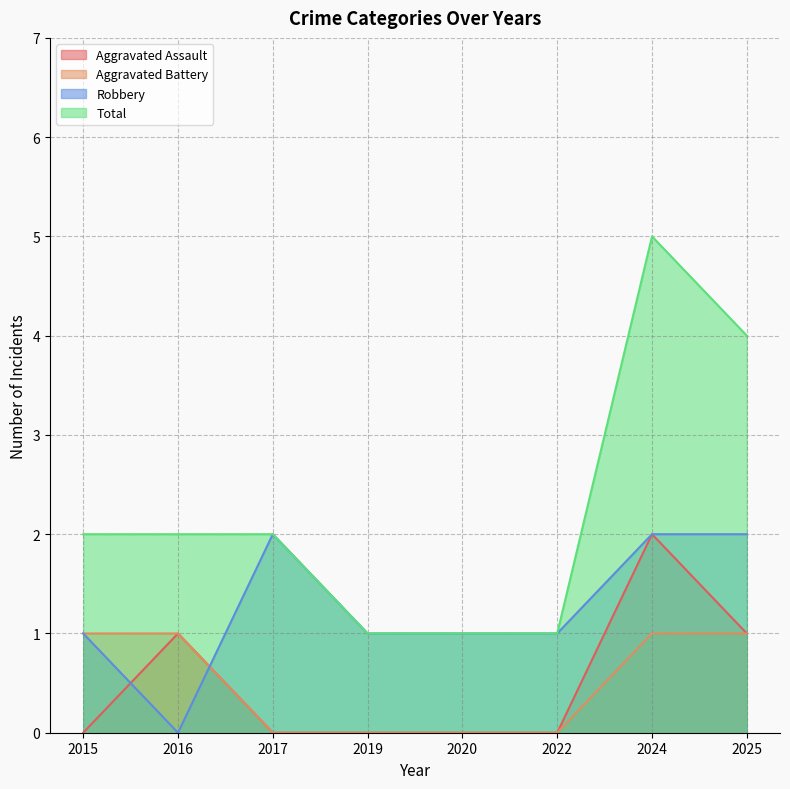

At which category is the sum across all series the highest?

2024